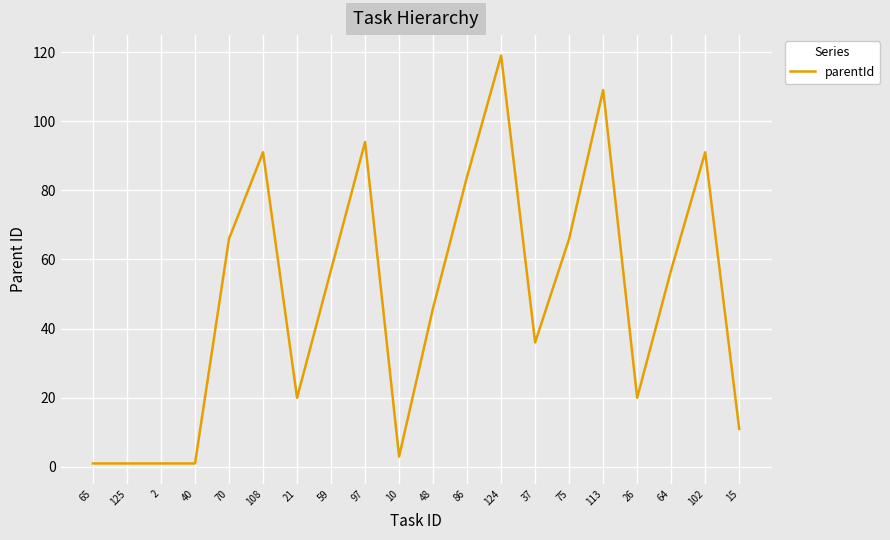

What position from the left is 48?

11